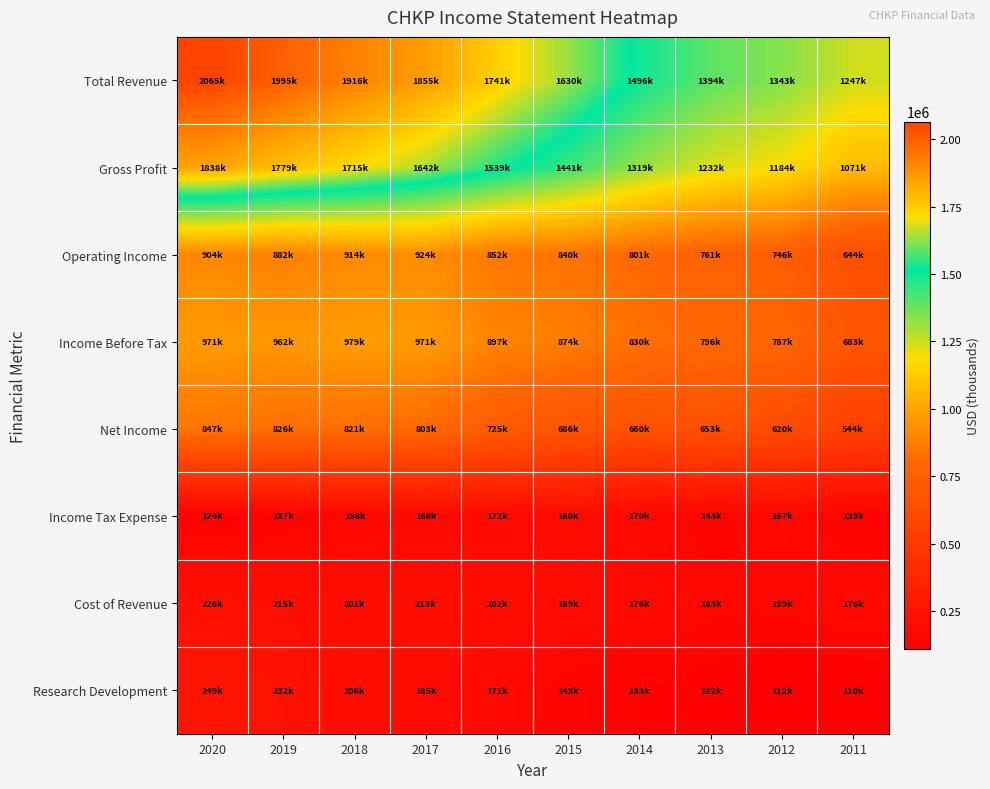

How many categories are shown in the chart?

10